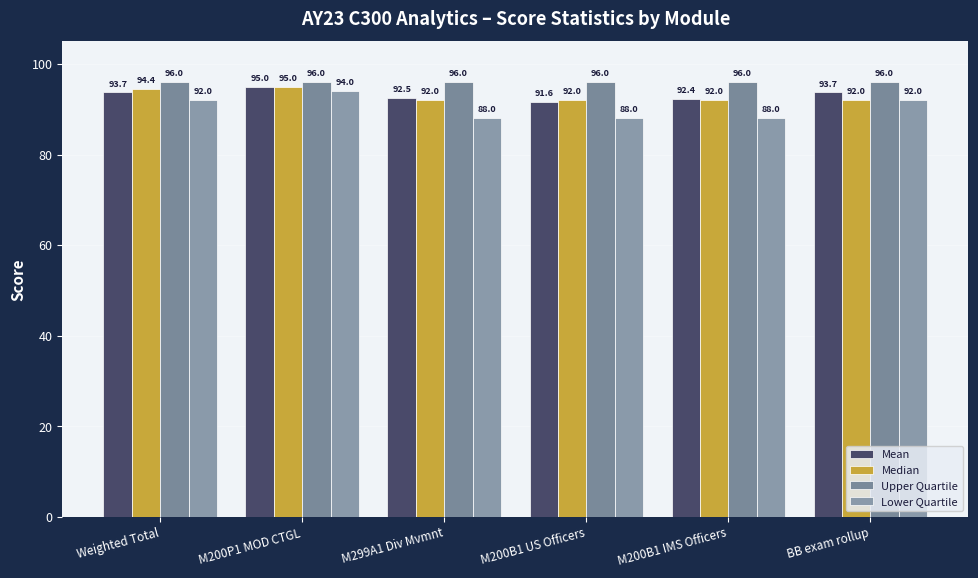

How many groups of bars are there?

6